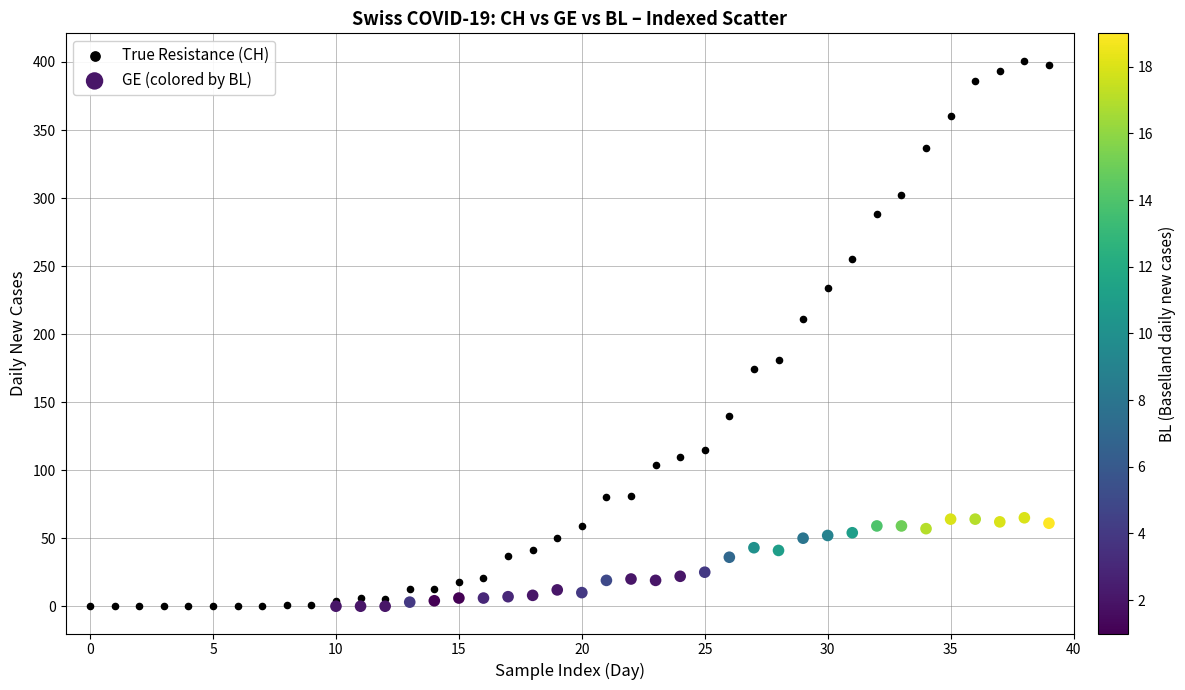

Which series reaches the maximum Y coordinate?

True Resistance (CH)